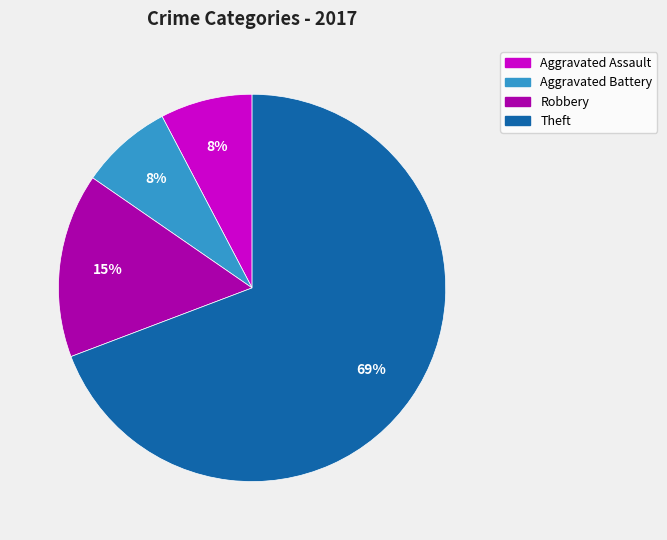

Is it true that Robbery is 15% of the pie?

True